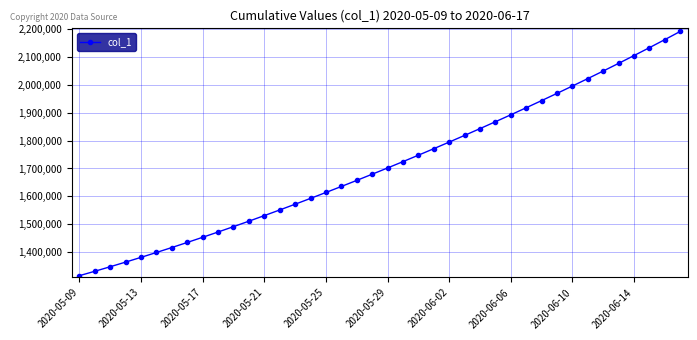

What is the difference between the second highest and second lowest values?

831919.9